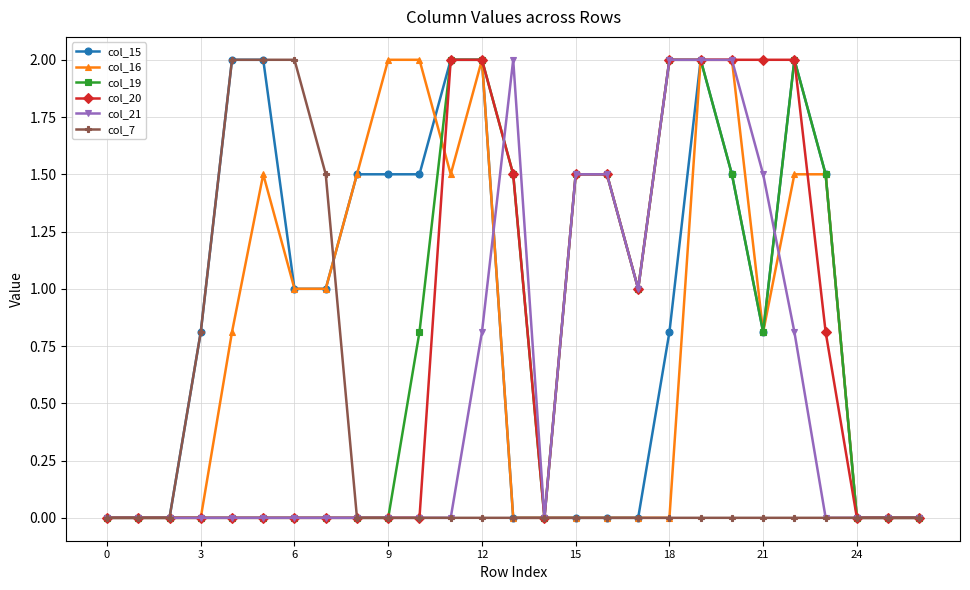

Reading left to right, extract all data points from this chart.

col_15: 0.0	0.0	0.0	0.8	2.0	2.0	1.0	1.0	1.5	1.5	1.5	2.0	2.0	0.0	0.0	0.0	0.0	0.0	0.8	2.0	1.5	0.8	2.0	1.5	0.0	0.0	0.0
col_16: 0.0	0.0	0.0	0.0	0.8	1.5	1.0	1.0	1.5	2.0	2.0	1.5	2.0	0.0	0.0	0.0	0.0	0.0	0.0	2.0	2.0	0.8	1.5	1.5	0.0	0.0	0.0
col_19: 0.0	0.0	0.0	0.0	0.0	0.0	0.0	0.0	0.0	0.0	0.8	2.0	2.0	1.5	0.0	1.5	1.5	1.0	2.0	2.0	1.5	0.8	2.0	1.5	0.0	0.0	0.0
col_20: 0.0	0.0	0.0	0.0	0.0	0.0	0.0	0.0	0.0	0.0	0.0	2.0	2.0	1.5	0.0	1.5	1.5	1.0	2.0	2.0	2.0	2.0	2.0	0.8	0.0	0.0	0.0
col_21: 0.0	0.0	0.0	0.0	0.0	0.0	0.0	0.0	0.0	0.0	0.0	0.0	0.8	2.0	0.0	1.5	1.5	1.0	2.0	2.0	2.0	1.5	0.8	0.0	0.0	0.0	0.0
col_7: 0.0	0.0	0.0	0.8	2.0	2.0	2.0	1.5	0.0	0.0	0.0	0.0	0.0	0.0	0.0	0.0	0.0	0.0	0.0	0.0	0.0	0.0	0.0	0.0	0.0	0.0	0.0